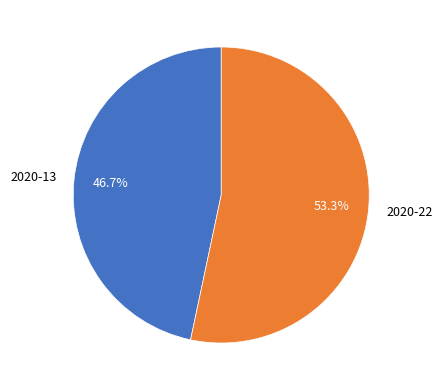

Rank the categories by value from highest to lowest.

2020-22, 2020-13